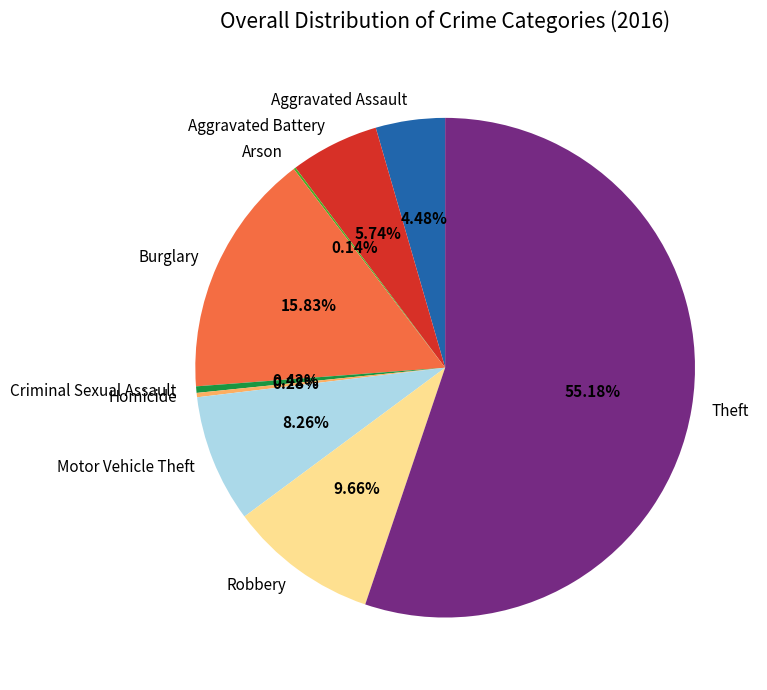

Is the sum of Criminal Sexual Assault and Homicide greater than half?

No